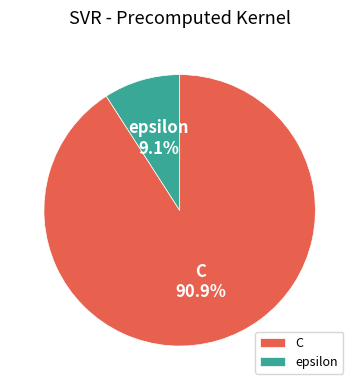

What is the majority slice?

C